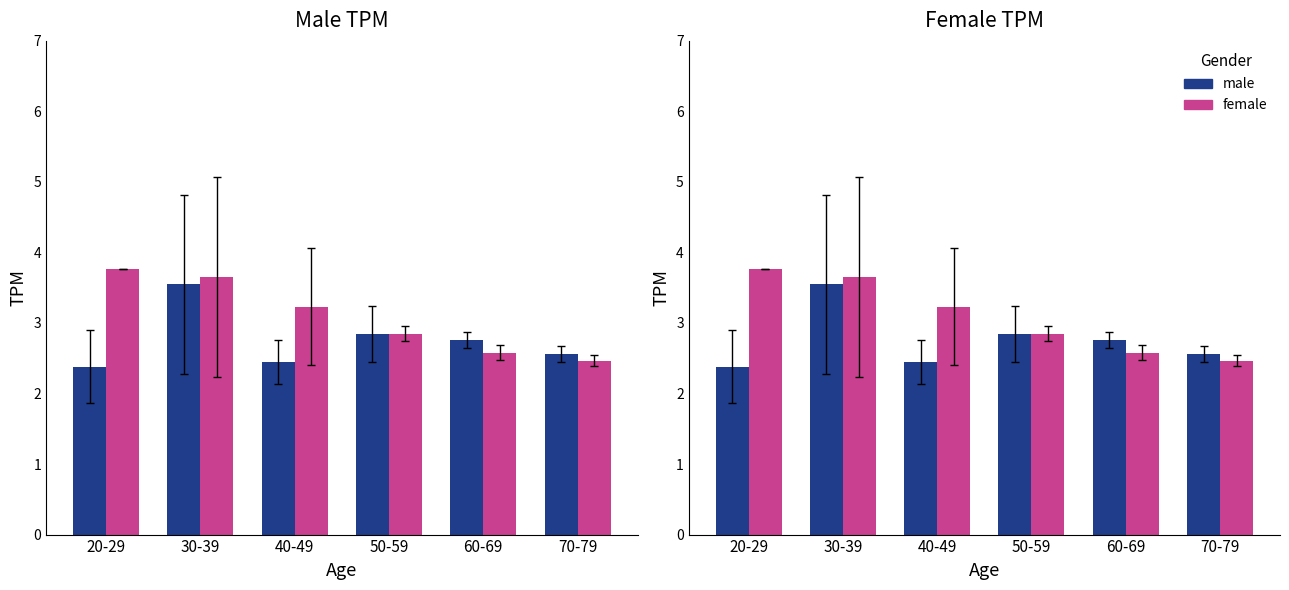

Which series has the largest total across all categories?

female